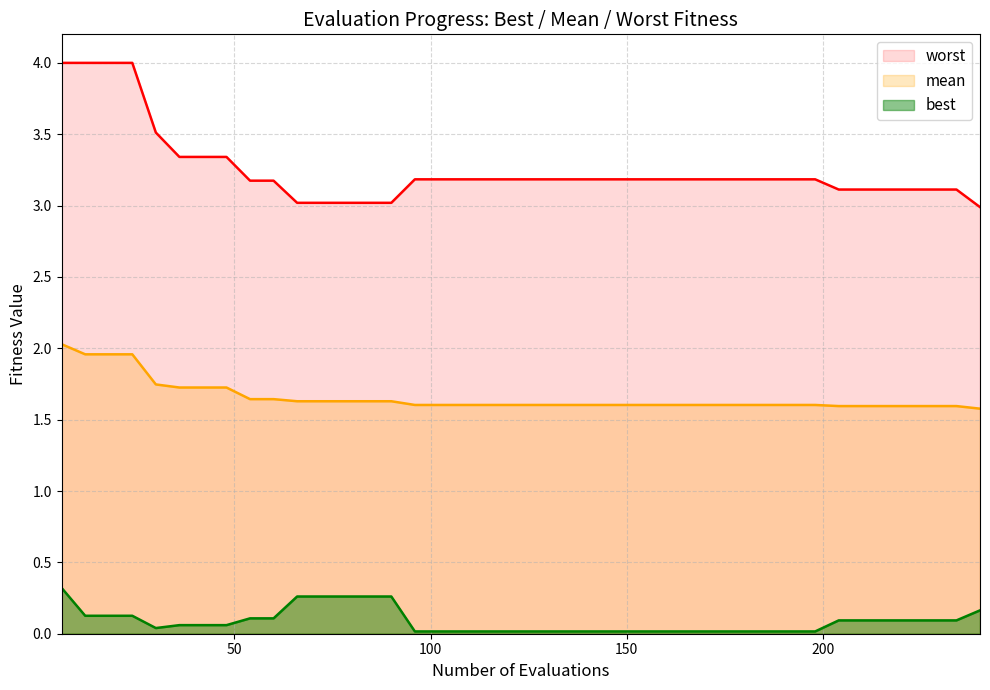

At which label does best reach its peak?

6